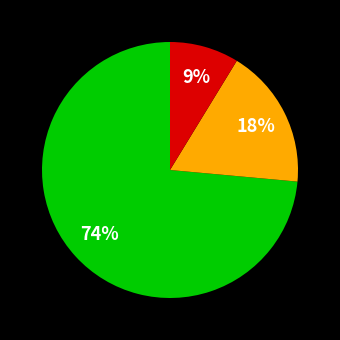

How many segments does this pie chart have?

3